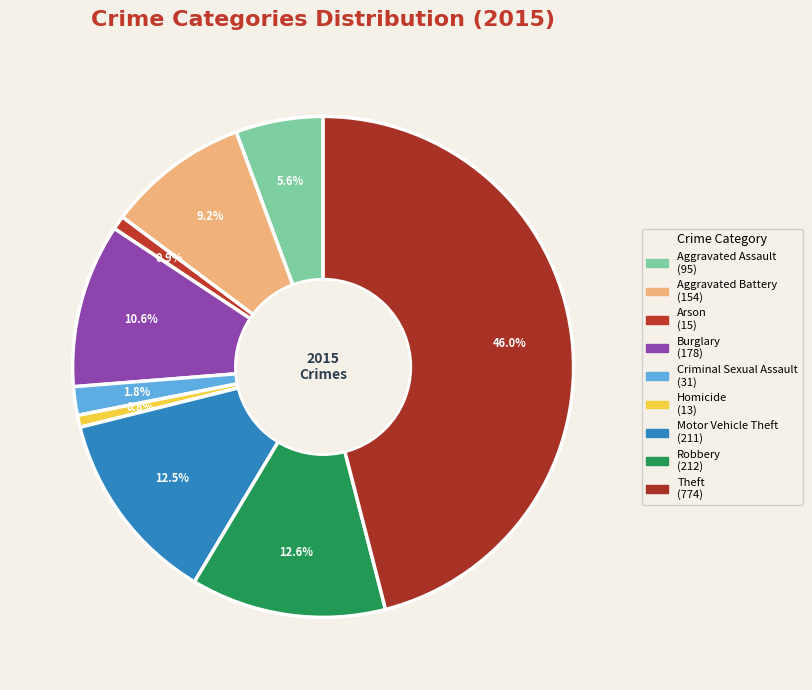

True or false: Criminal Sexual Assault accounts for 1% of the total.

False